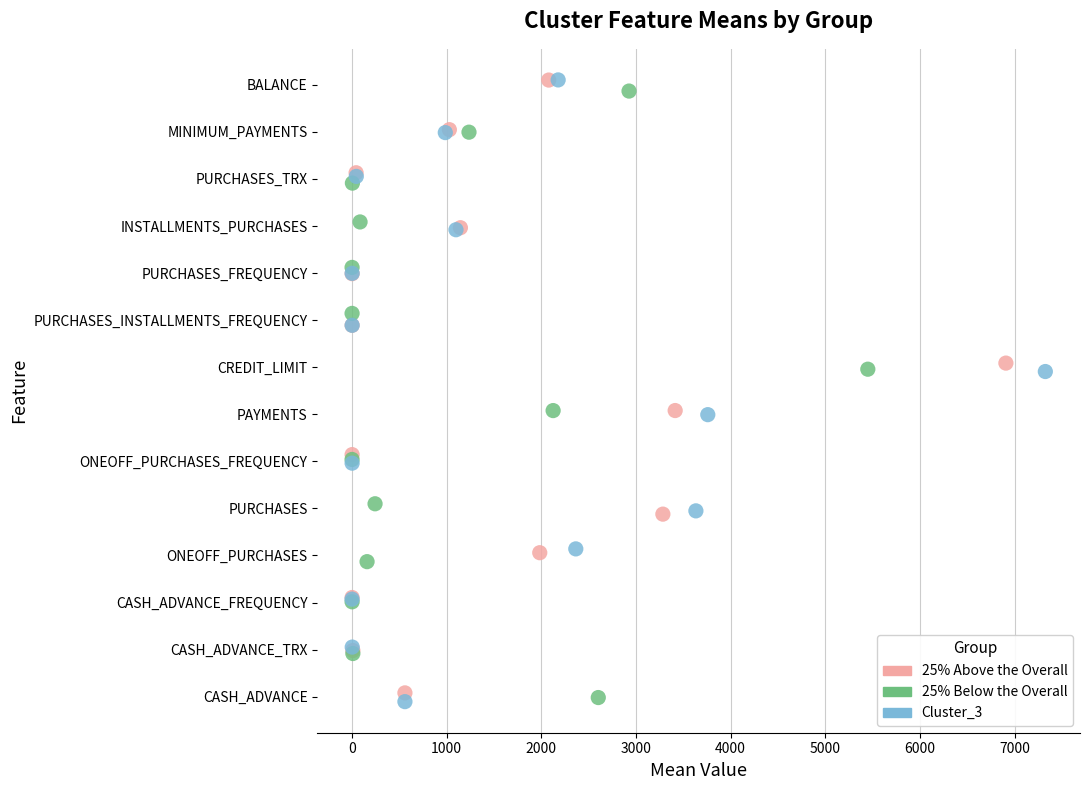

What are all the series names shown in the legend?

25% Above the Overall, 25% Below the Overall, Cluster_3